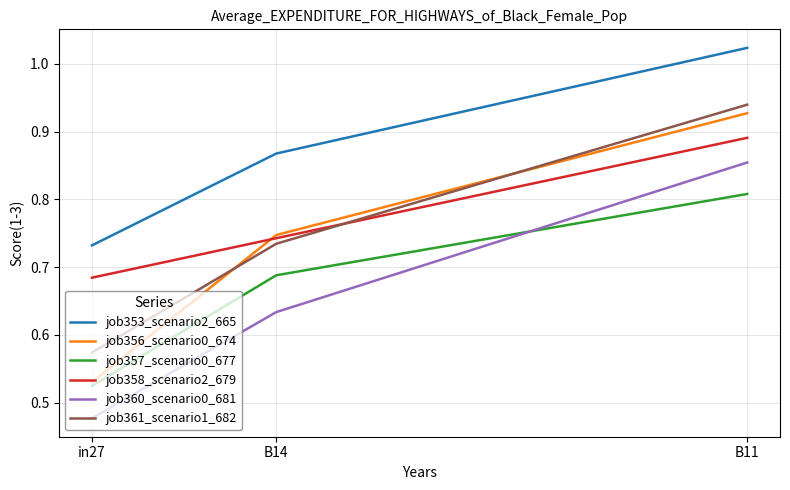

List the labels in order of job357_scenario0_677 value, smallest first.

in27, B14, B11